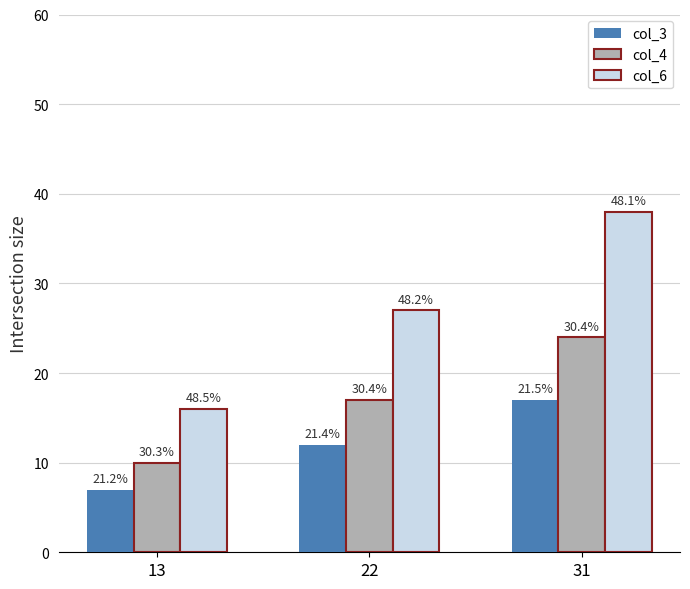

What is the difference between the maximum and minimum values in the col_4 series?

14